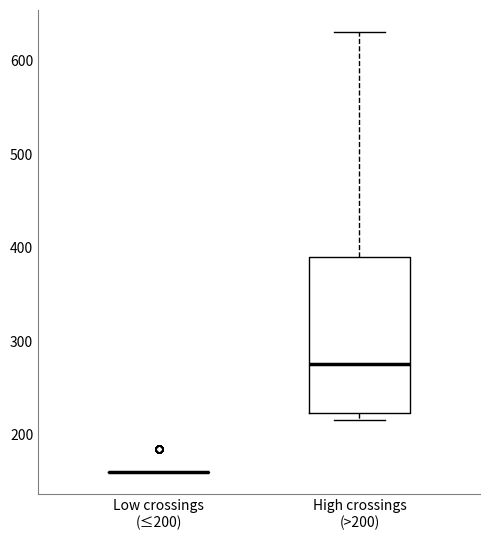

Where is the lower edge of the box for High crossings (>200) on the y-axis? The values are not printed on the chart, so give them approximately, as read against the axis.

220